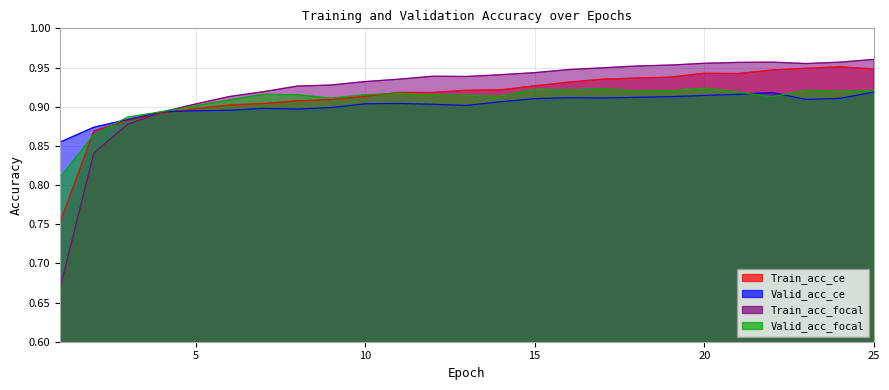

Count the Valid_acc_ce values in the range 0 to 1.

25